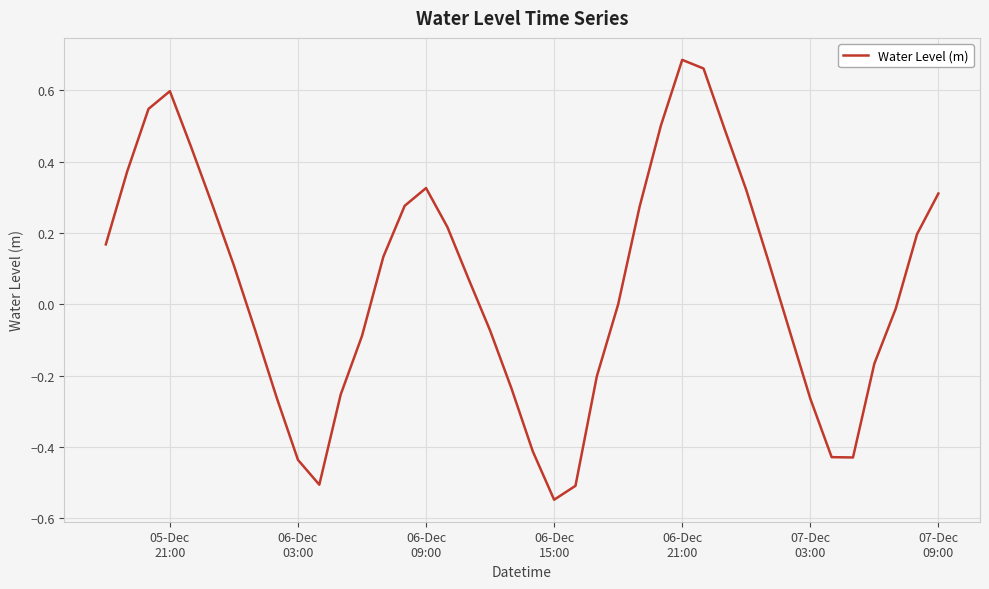

What is the difference between the maximum and minimum values?

1.2